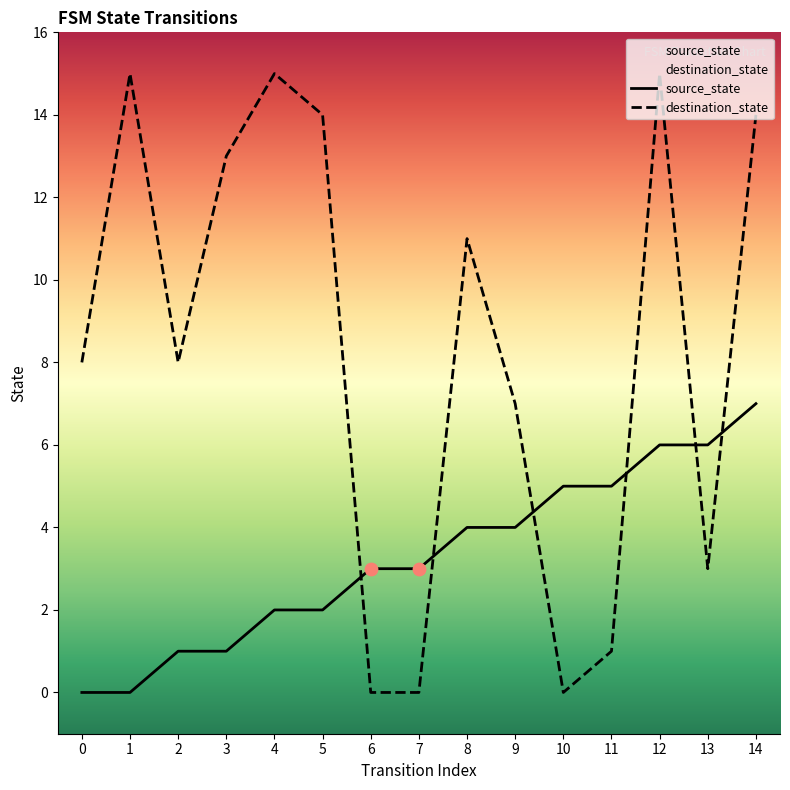

Which series has the largest Y range (max minus min)?

destination_state